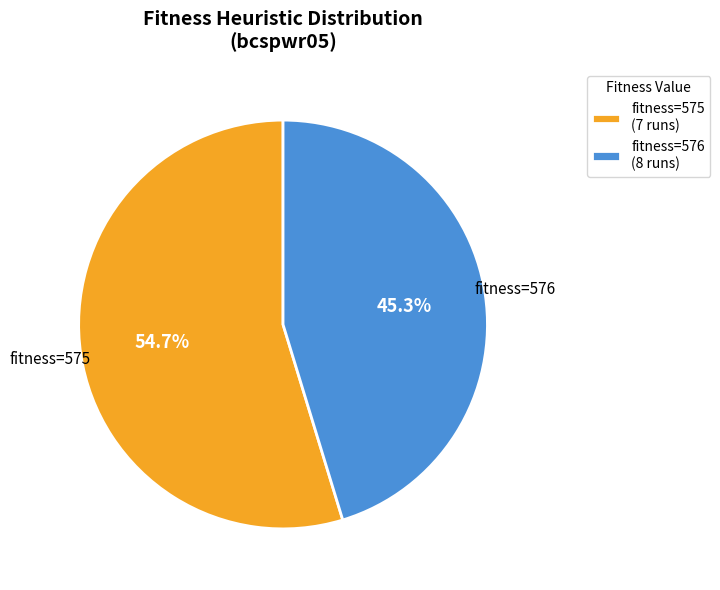

How much of the chart is everything except fitness=575 (7 runs)?

45.3%